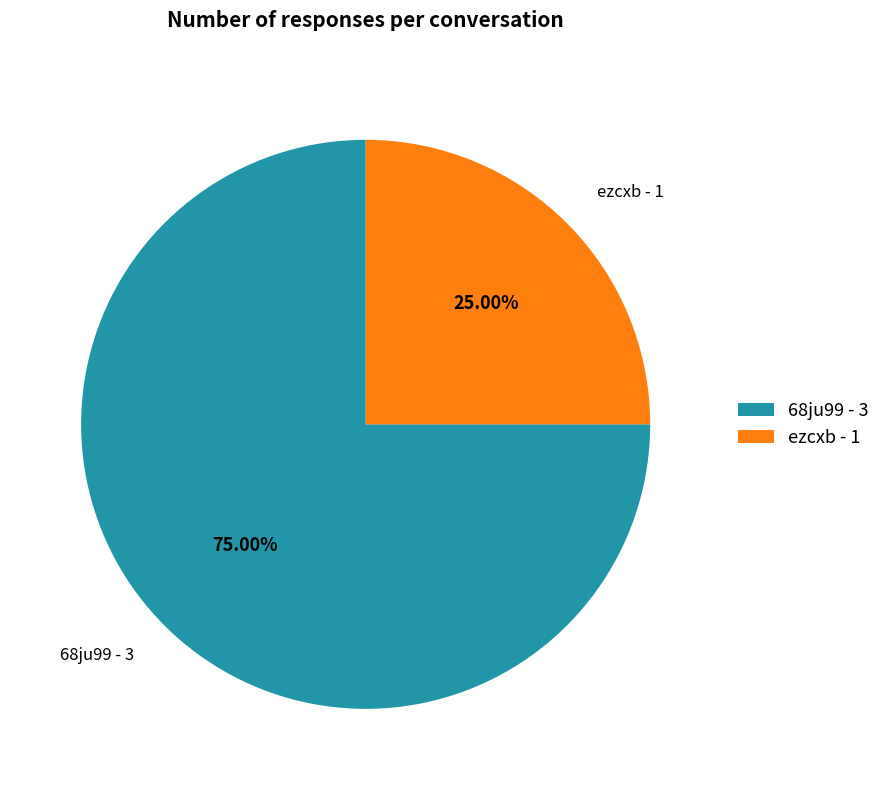

To the nearest percent, what is the difference between the largest and smallest slice percentages?

50%